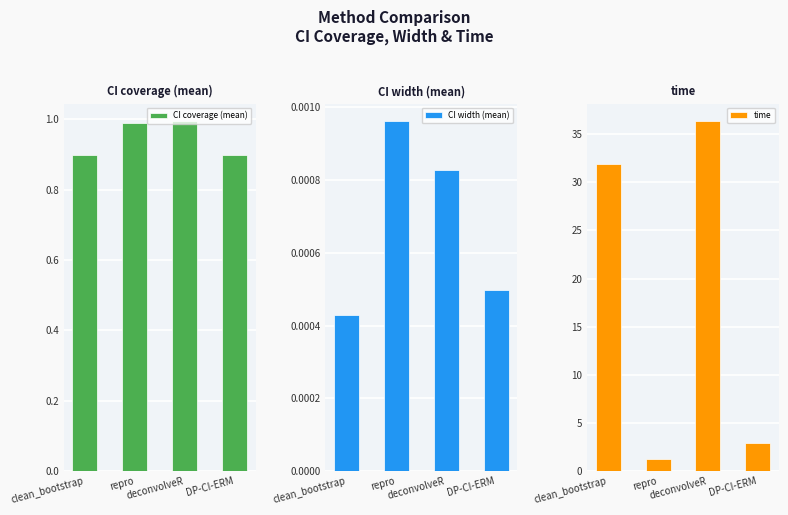

Count the number of data series in this chart.

3